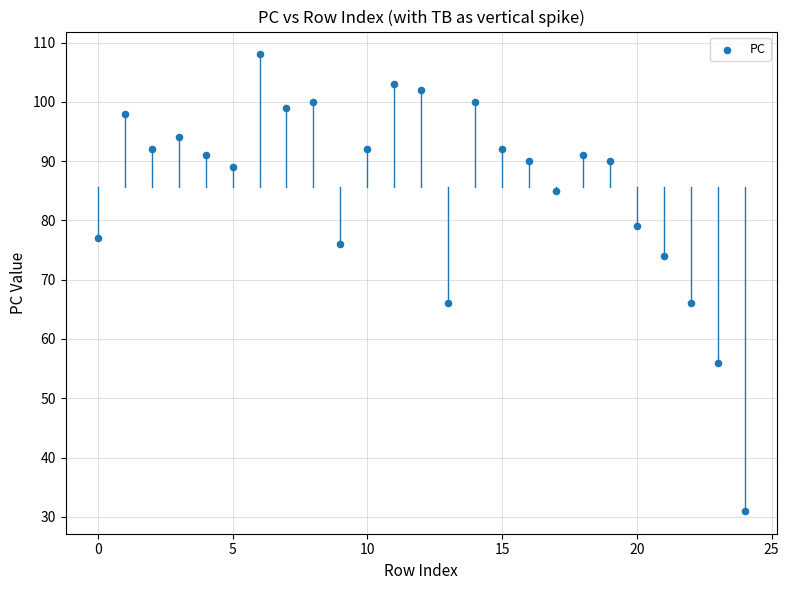

What is the range of Y values (max minus min)?

77